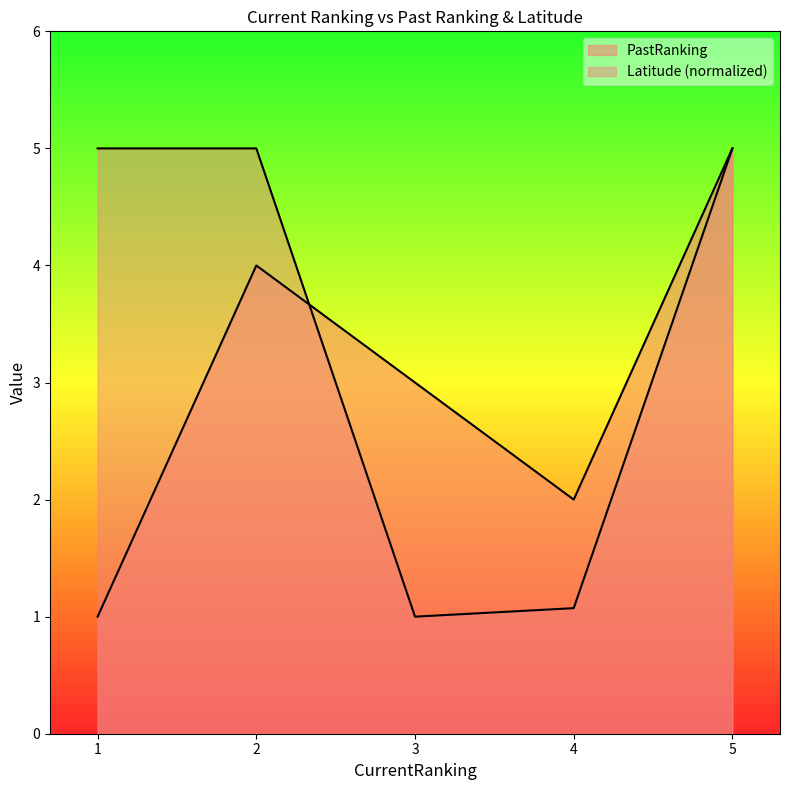

Between which two adjacent categories do Latitude and PastRanking first intersect?

2 and 3